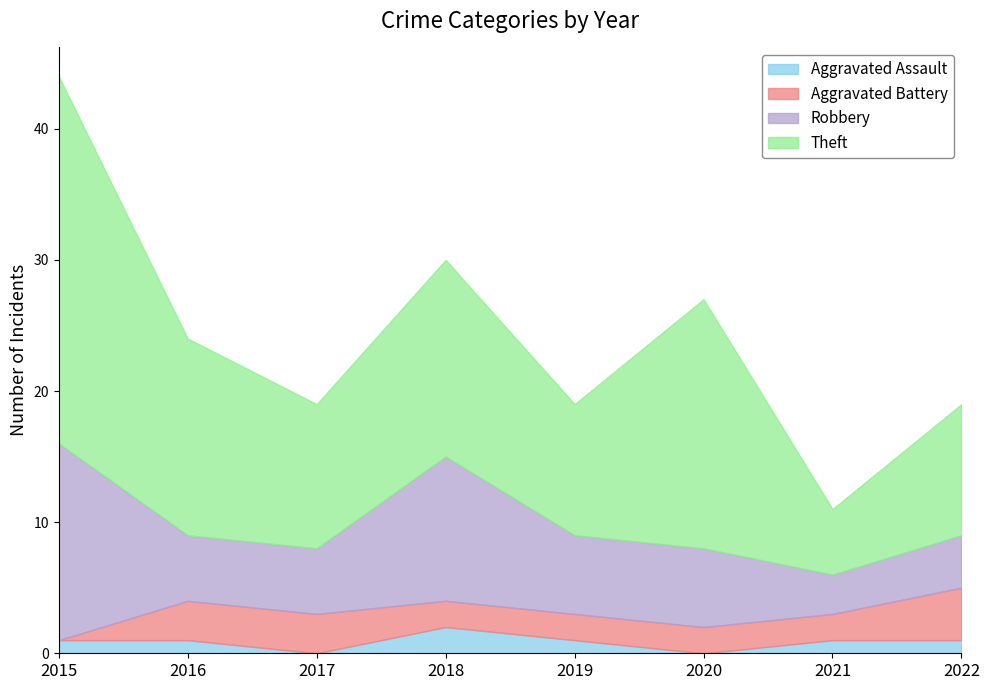

Reading left to right, what are all the values shown in this chart?

Aggravated Assault: 1	1	0	2	1	0	1	1
Aggravated Battery: 0	3	3	2	2	2	2	4
Robbery: 15	5	5	11	6	6	3	4
Theft: 28	15	11	15	10	19	5	10